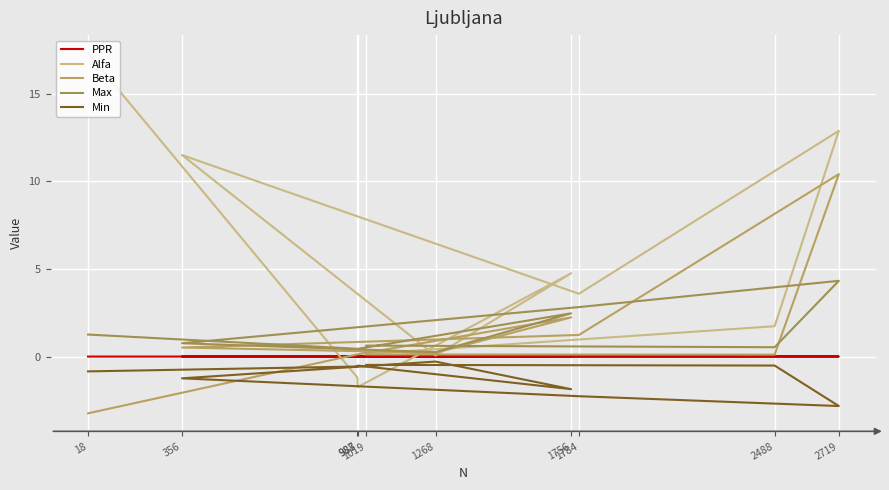

True or false: Beta has a value of 0.1 at 2488.

False